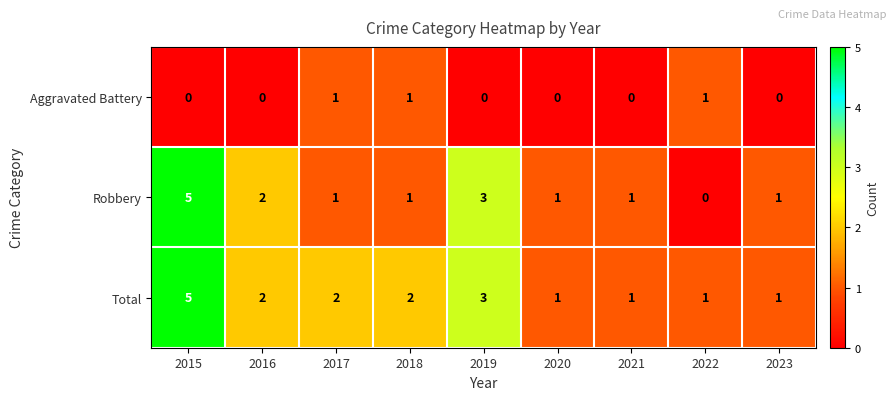

How many series are shown in this chart?

3